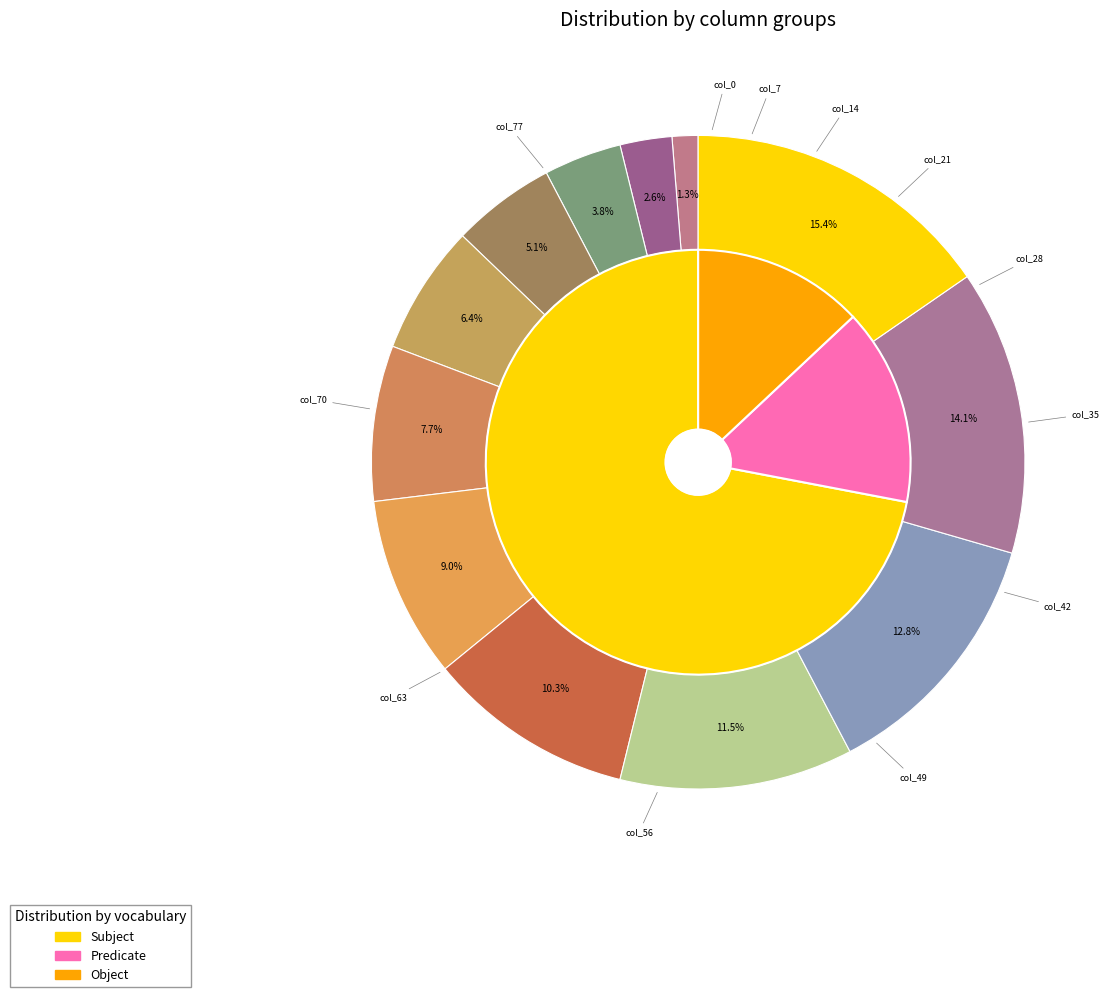

Combined, do col_70 and col_35 account for over 50%?

No